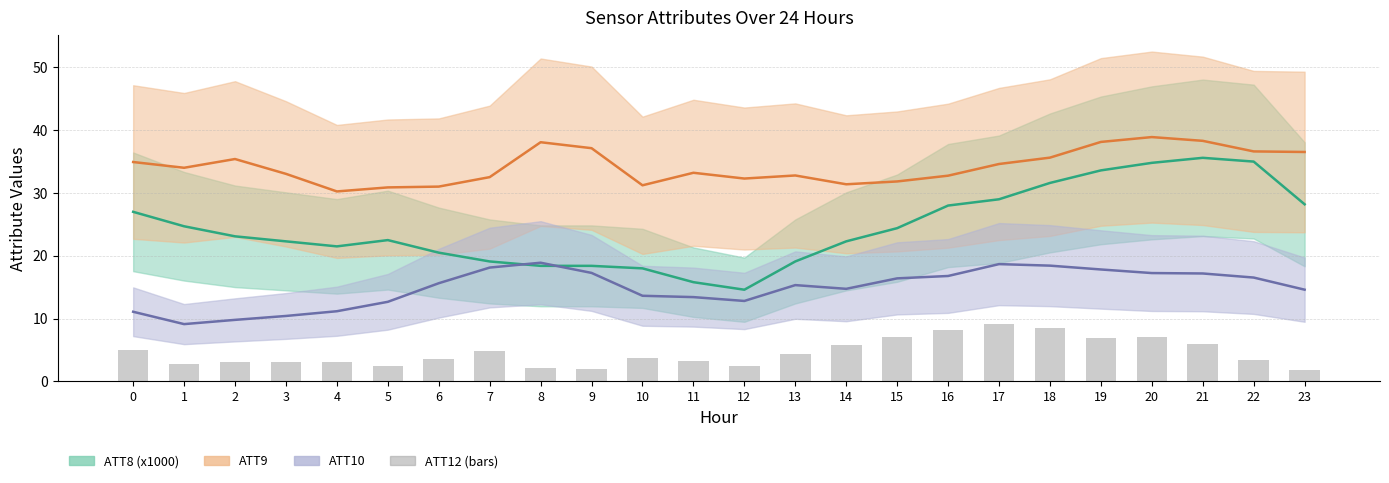

Are the bars grouped side by side (vs. stacked)?

No